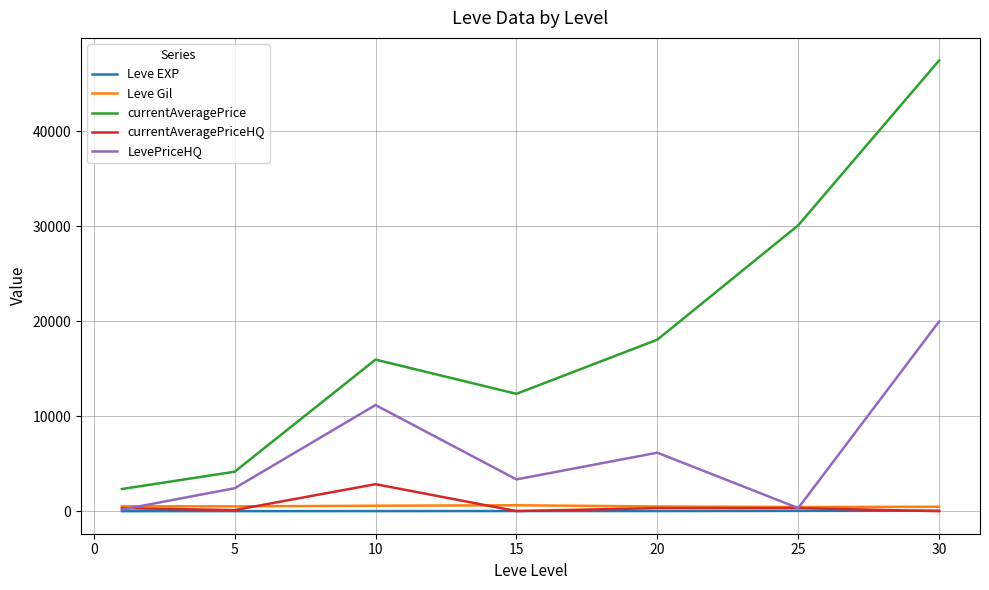

True or false: currentAveragePrice and LevePriceHQ cross at least once.

False